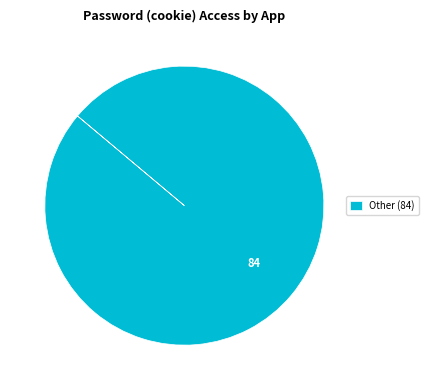

The Other (84) slice represents 100% of the pie. True or false?

True